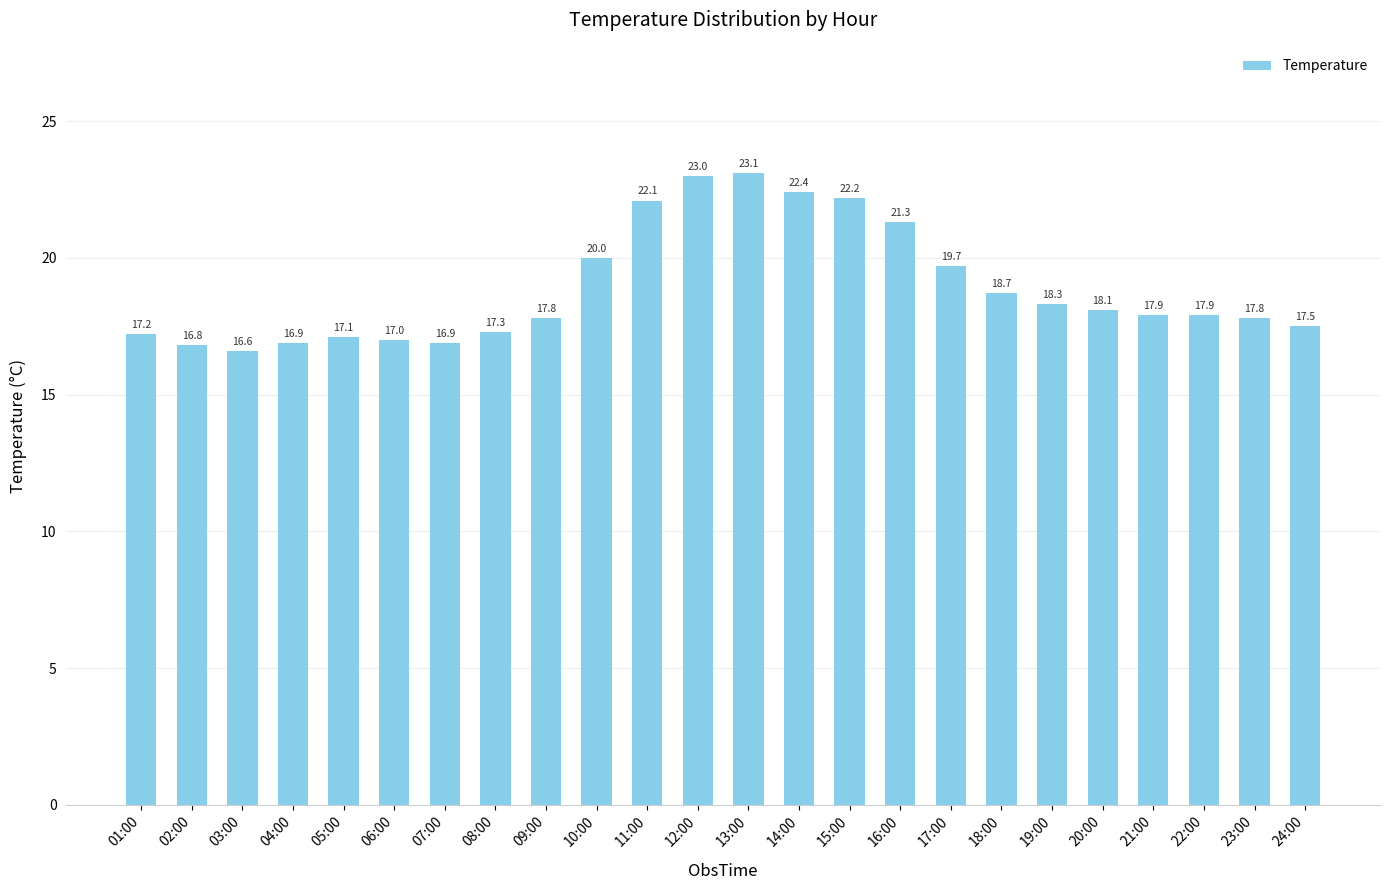

What is the label of the 14th bar from the left?

14:00